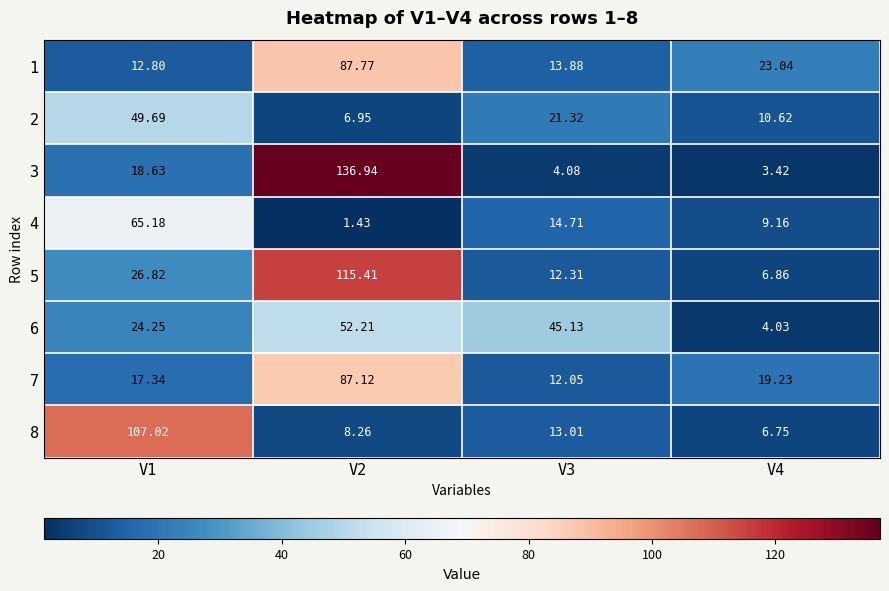

Is the value of 5 at V3 greater than the value of 4 at V1?

No